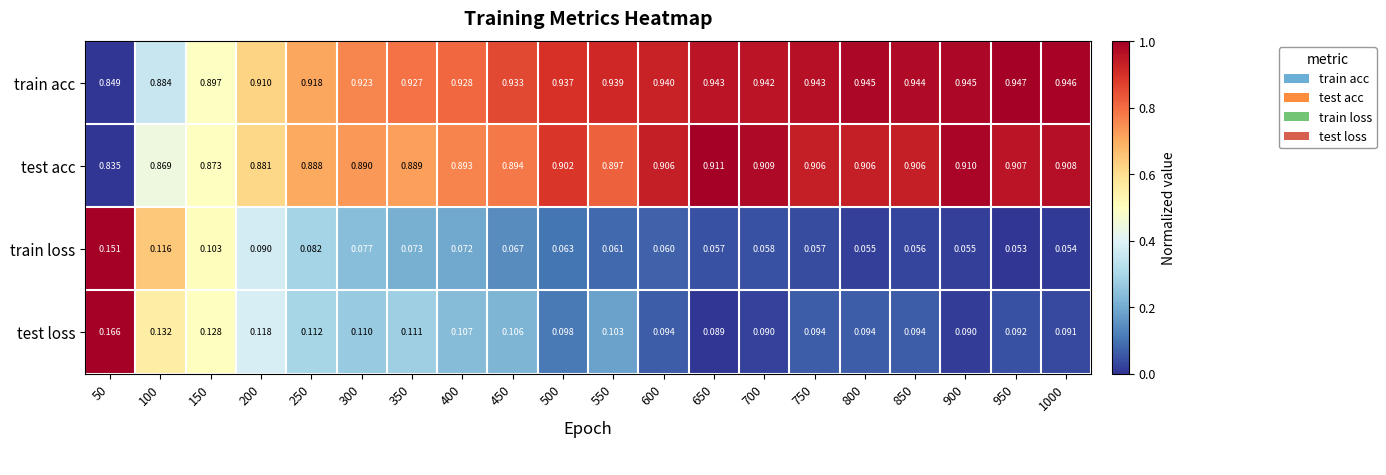

Which category has the lowest value across all series?

950